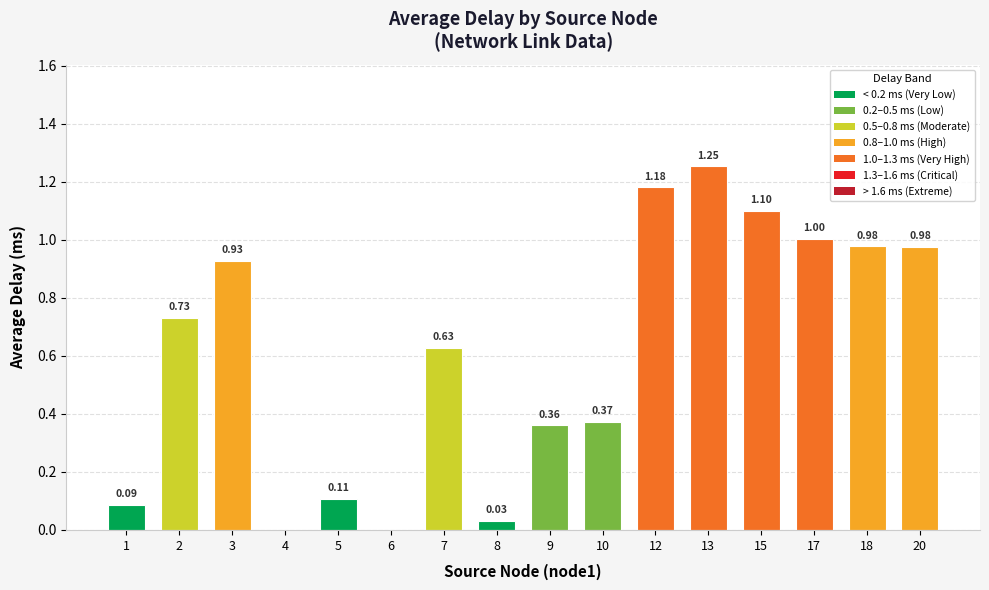

The value at 8 is 0.0. True or false?

True